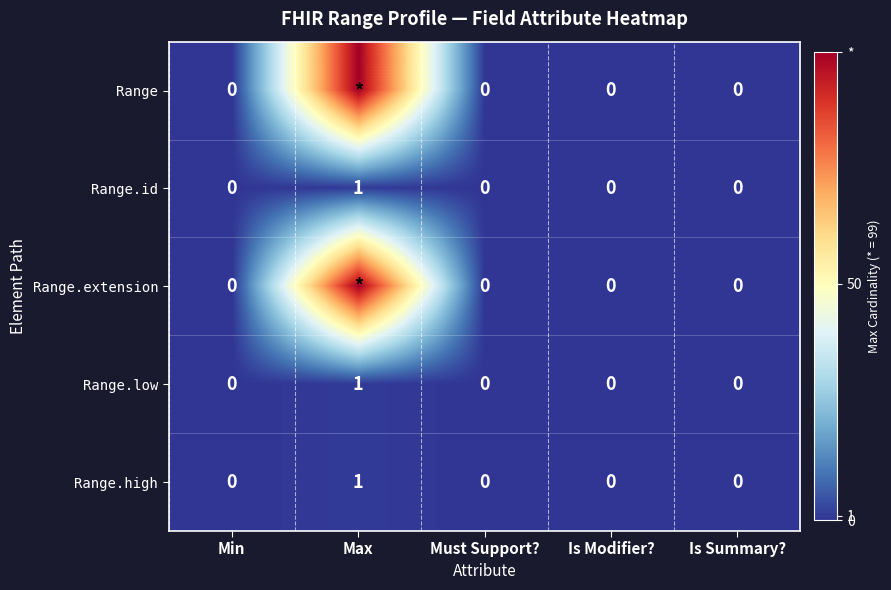

Is it true that Range.low equals 0 at Is Summary??

True